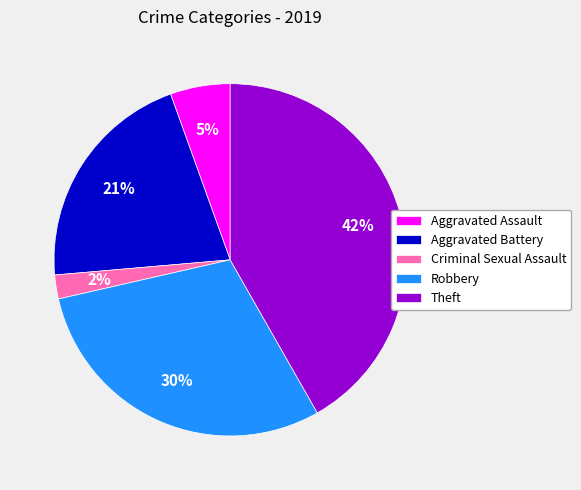

Does Aggravated Battery represent more than half of the total?

No